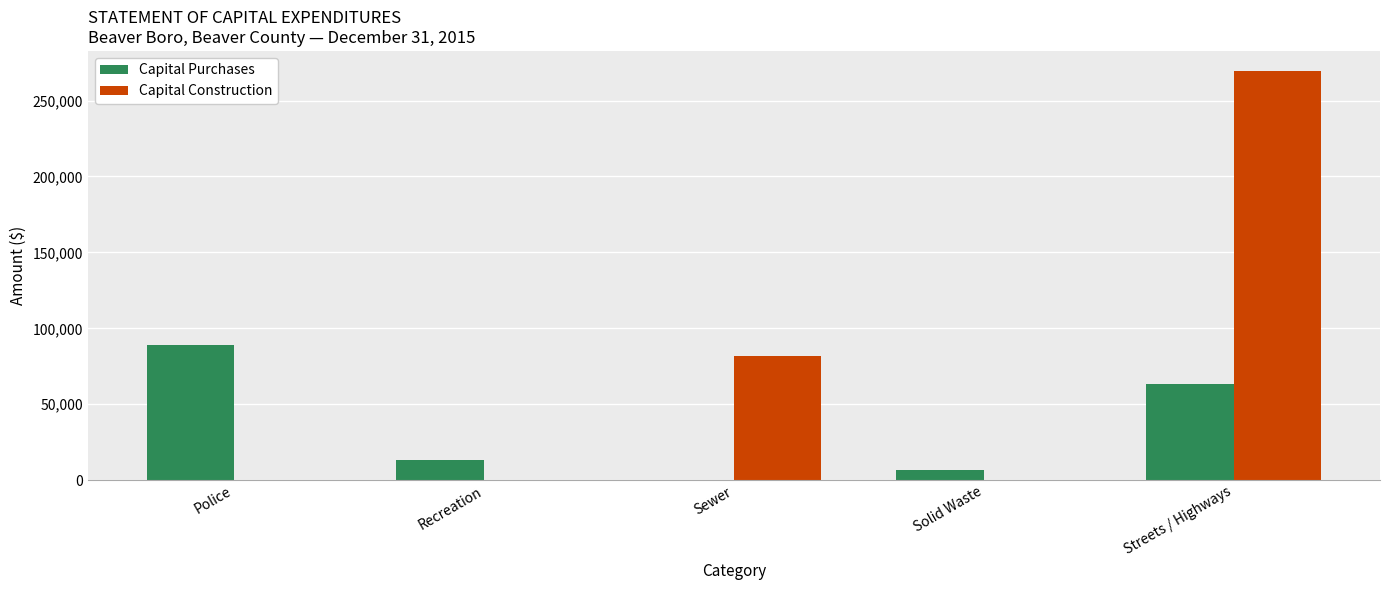

What is the highest value of the Capital Purchases series?

88994